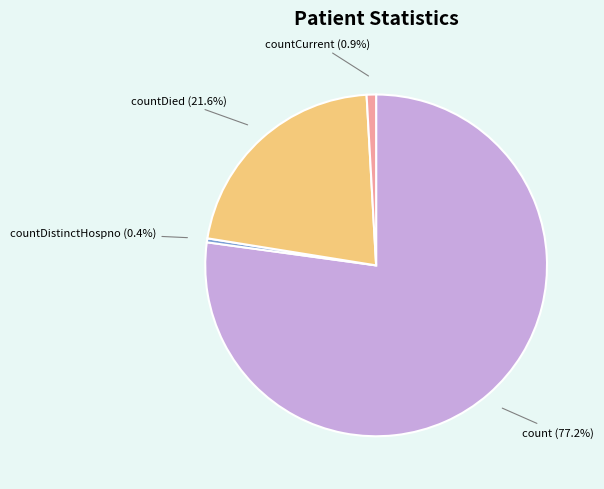

What percentage do countDied (21.6%) and countCurrent (0.9%) together represent?

22.5%